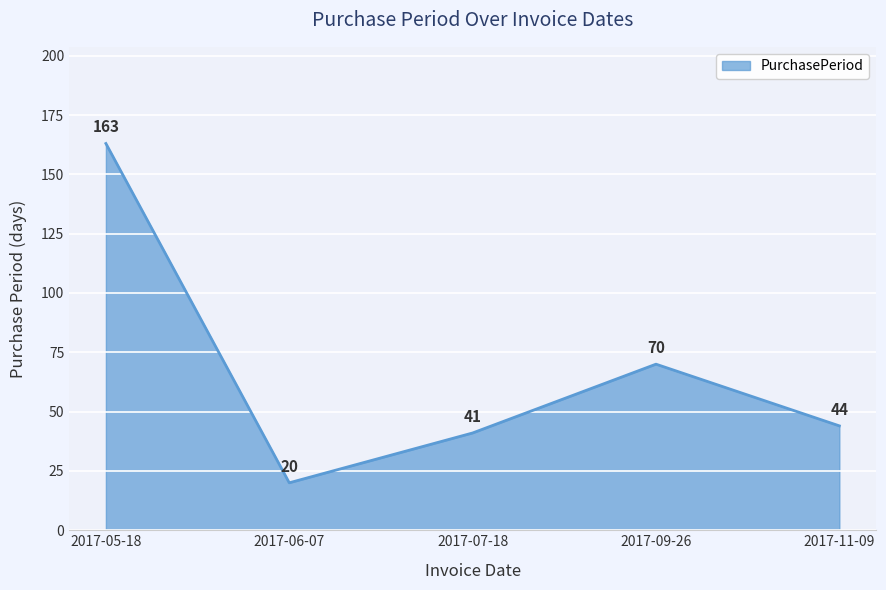

Reading left to right, extract all data points from this chart.

2017-05-18=163	2017-06-07=20	2017-07-18=41	2017-09-26=70	2017-11-09=44